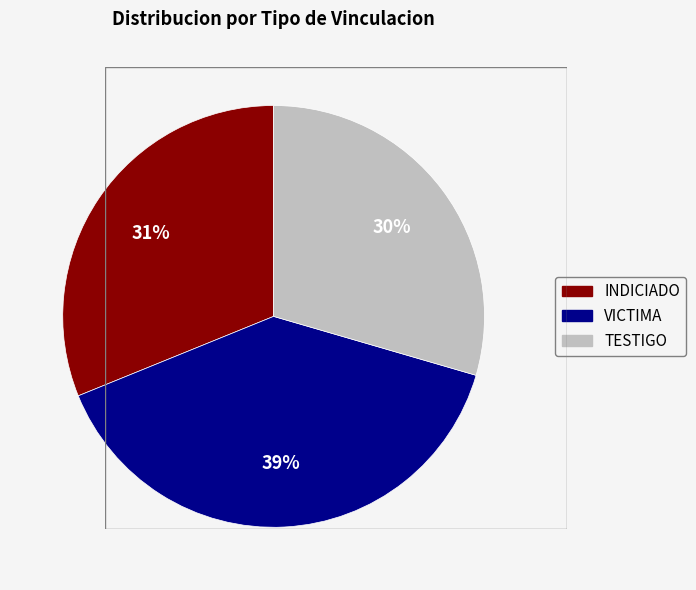

Combined, do INDICIADO and TESTIGO account for over 50%?

Yes